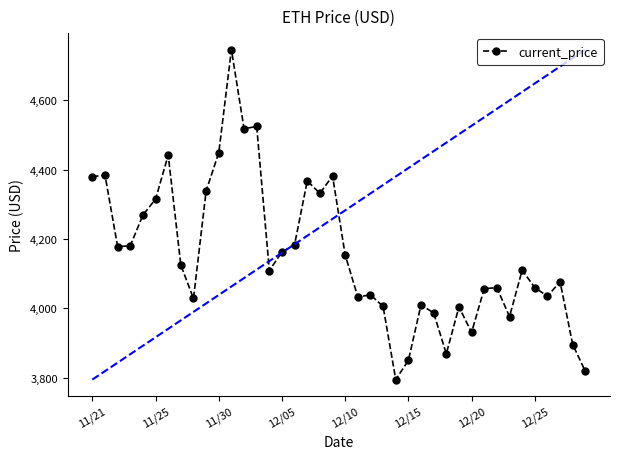

What is the difference between the second highest and second lowest values?

706.5